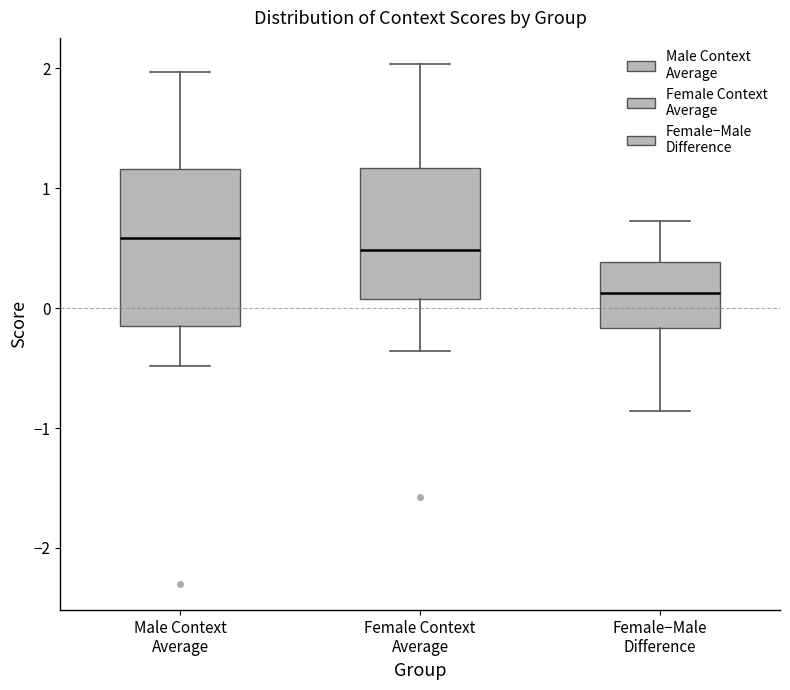

Reading left to right, transcribe this box plot: for each box, give where its median line is, the range the box spans, and where its two whiskers end, as read against the y-axis. The values are not printed on the chart, so give them approximately, as read against the axis.

Male Context Average: median 0.6, box -0.1 to 1.2, whiskers -0.5 to 2.0
Female Context Average: median 0.5, box 0.1 to 1.2, whiskers -0.4 to 2.0
Female−Male Difference: median 0.1, box -0.2 to 0.4, whiskers -0.9 to 0.7